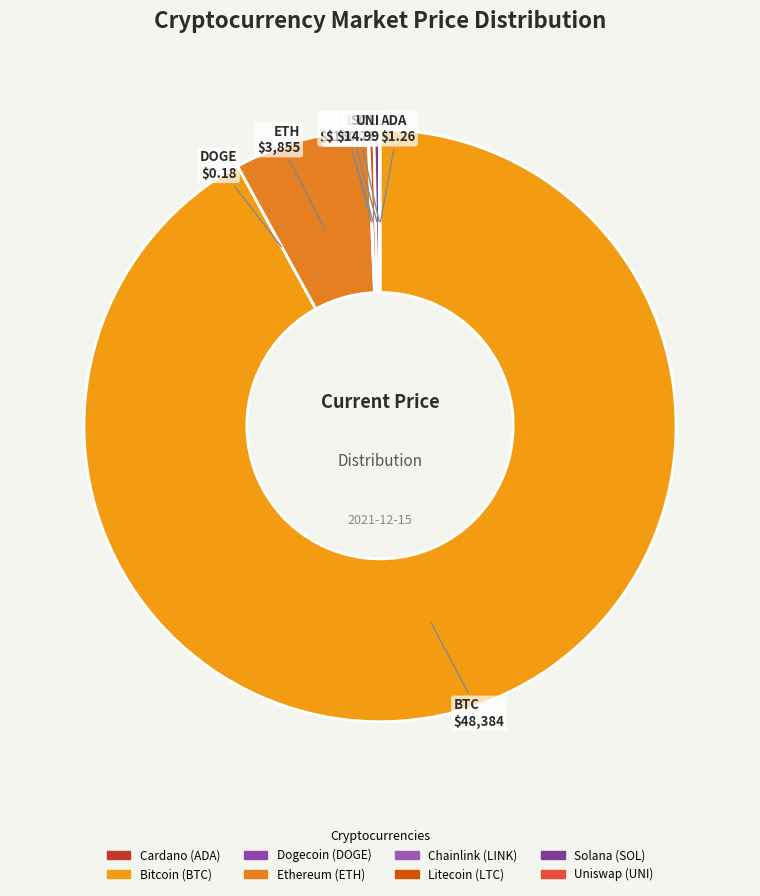

Rank the categories by value from lowest to highest.

doge, ada, uni, link, ltc, sol, eth, btc